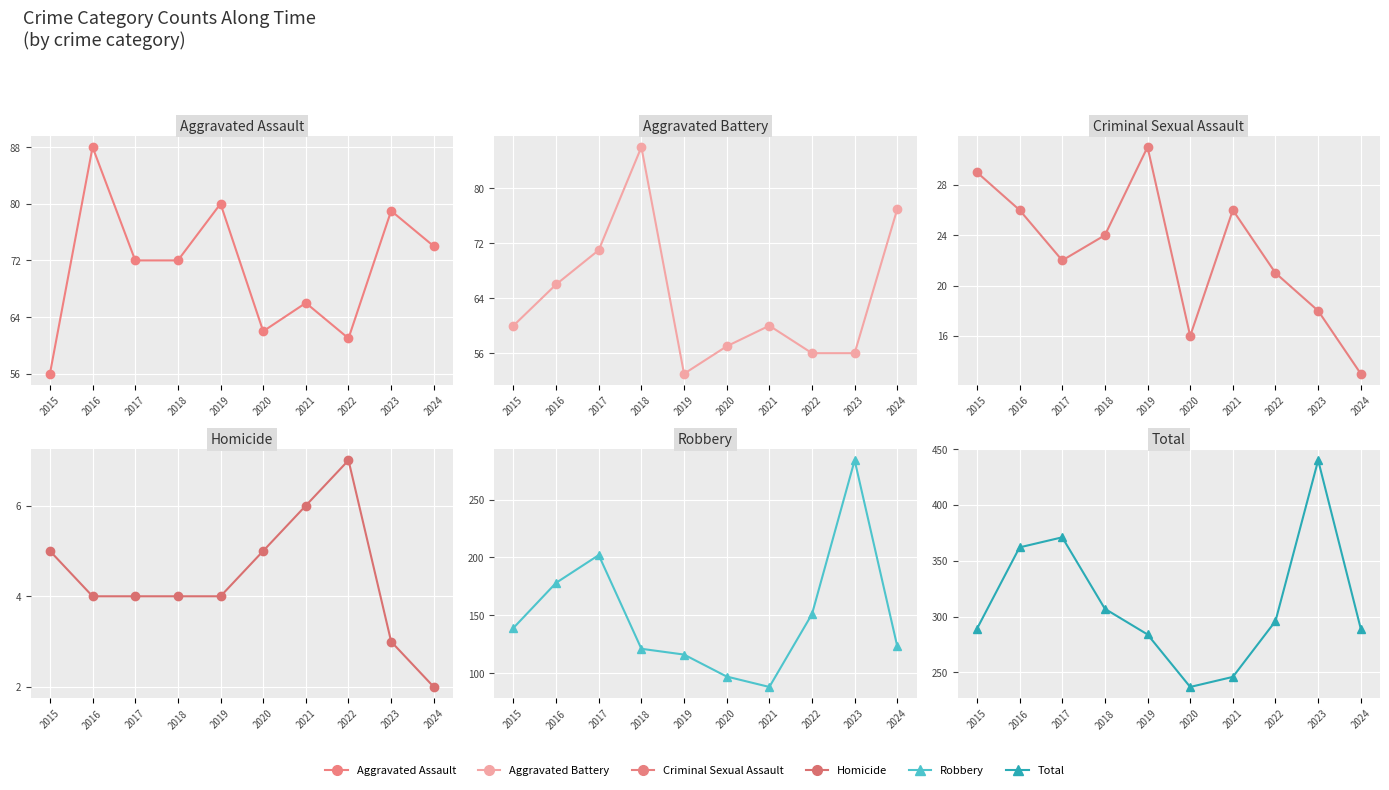

Which series has the largest range (max minus min)?

Total